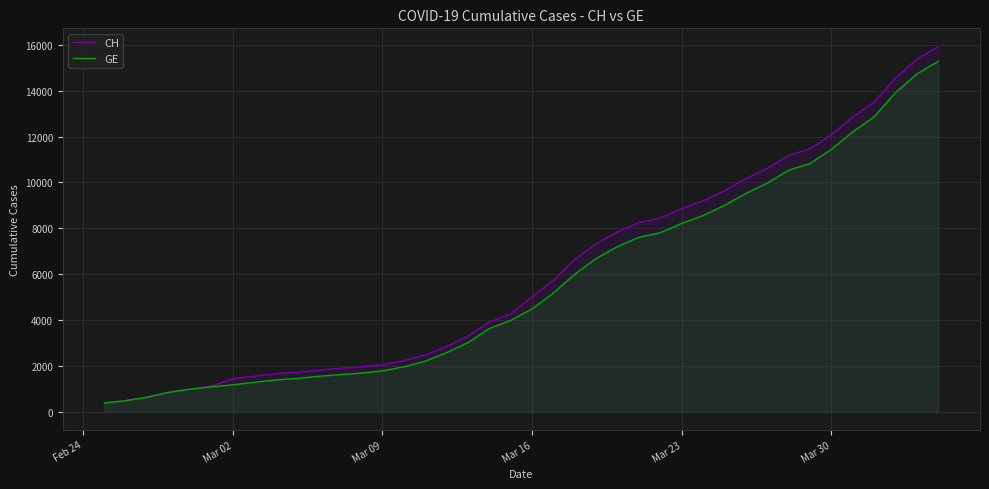

Rank the series by their average value, from lowest to highest.

GE, CH